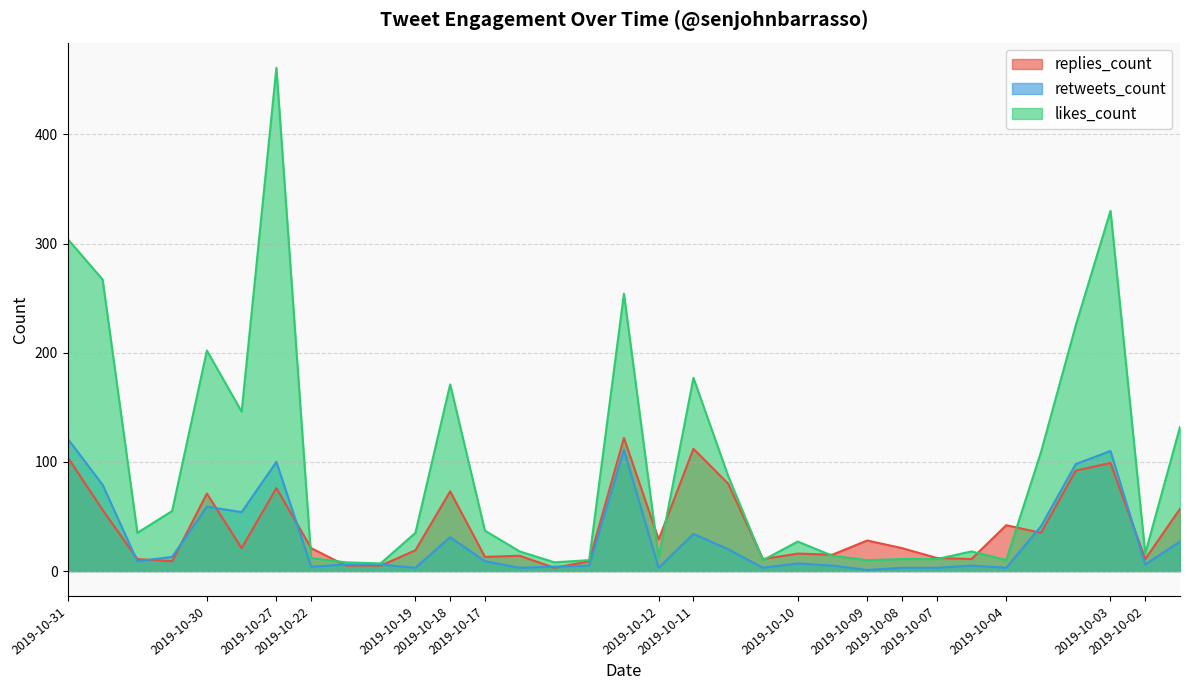

At which category does the chart reach its peak across all series?

2019-10-27